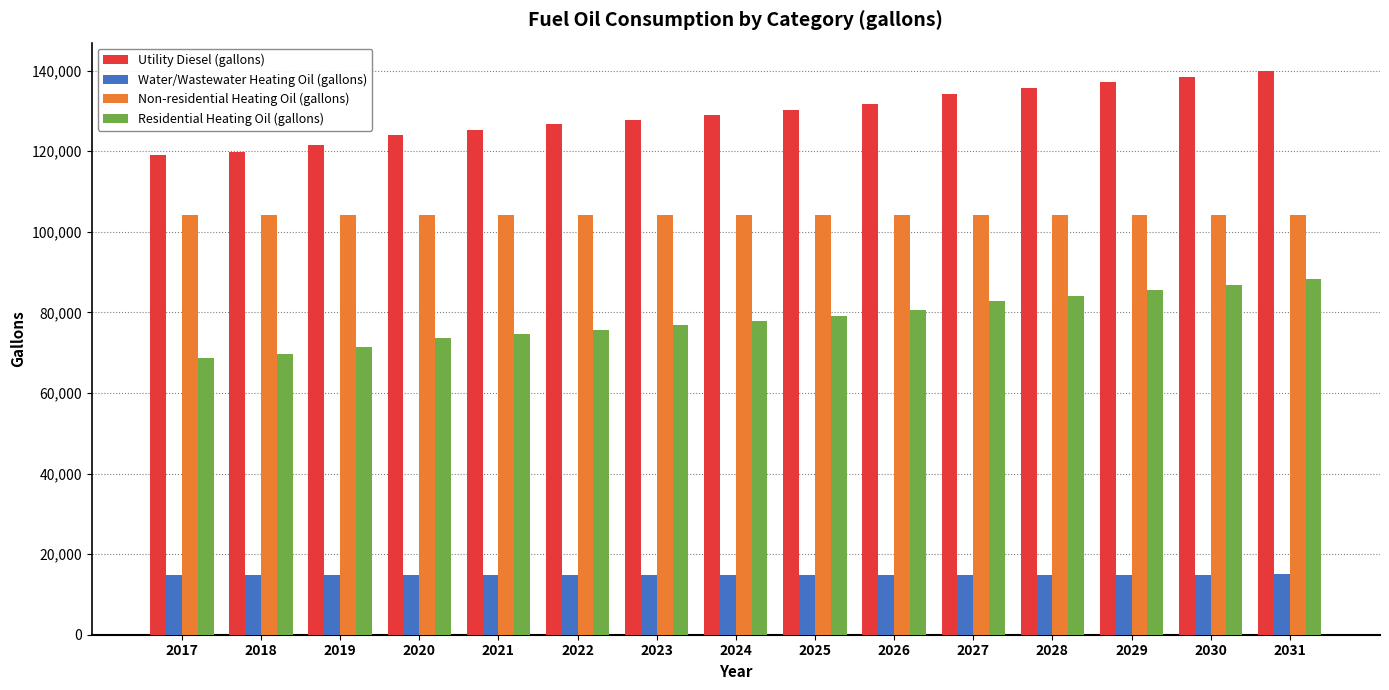

What is the maximum value for Utility Diesel (gallons)?

139953.7